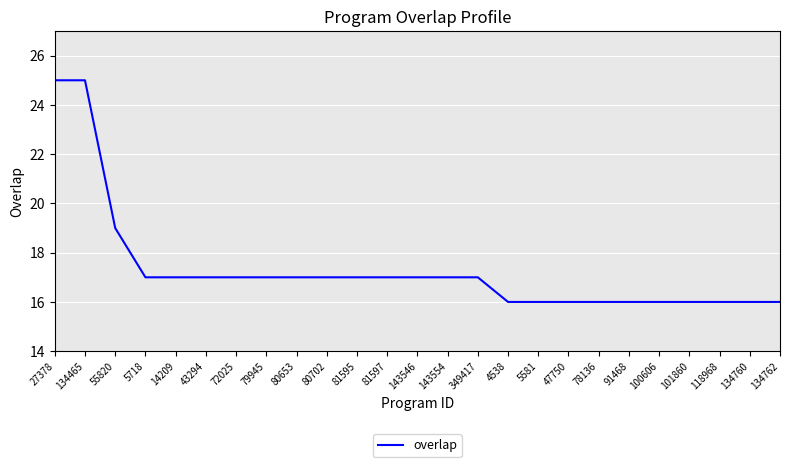

How many lines are shown in the chart?

1